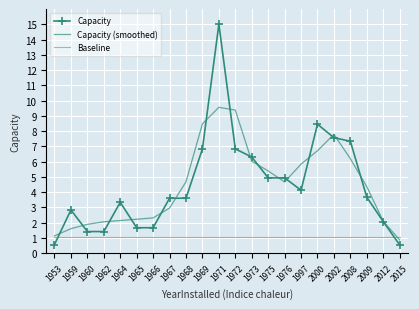

True or false: Capacity and Capacity (smoothed) cross at least once.

True